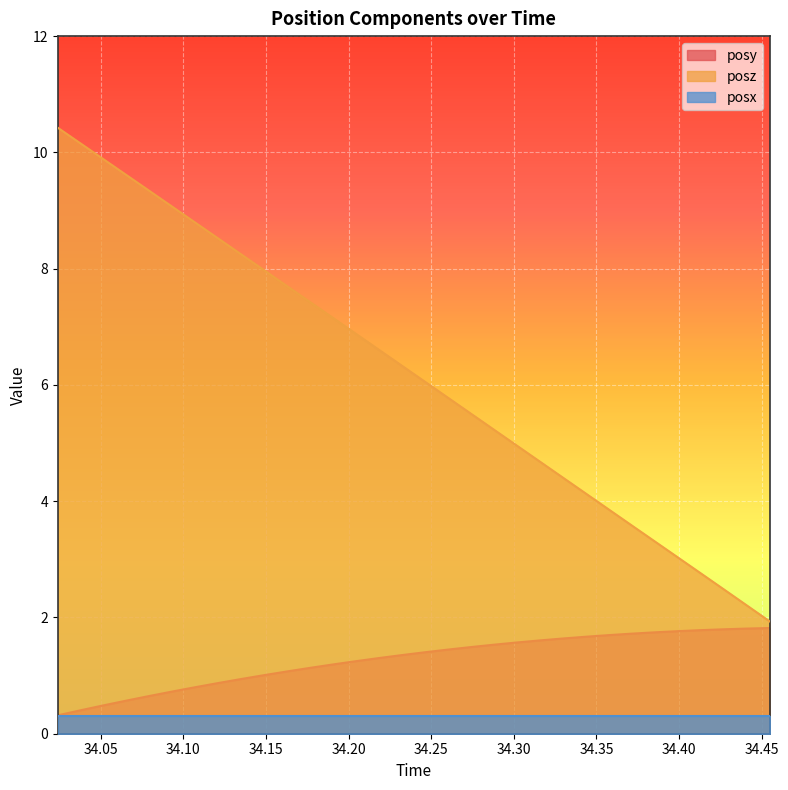

Count the number of categories in the chart.

32